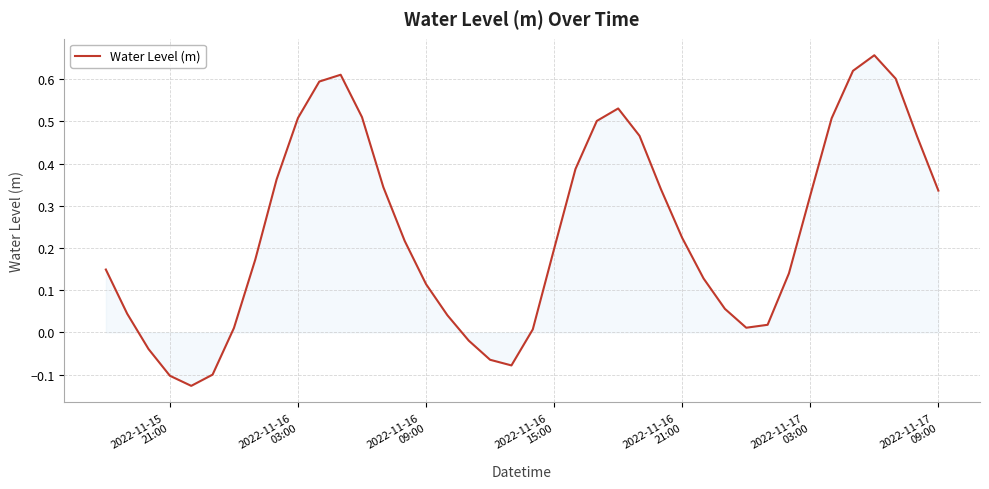

What is the difference between the maximum and minimum values?

0.8